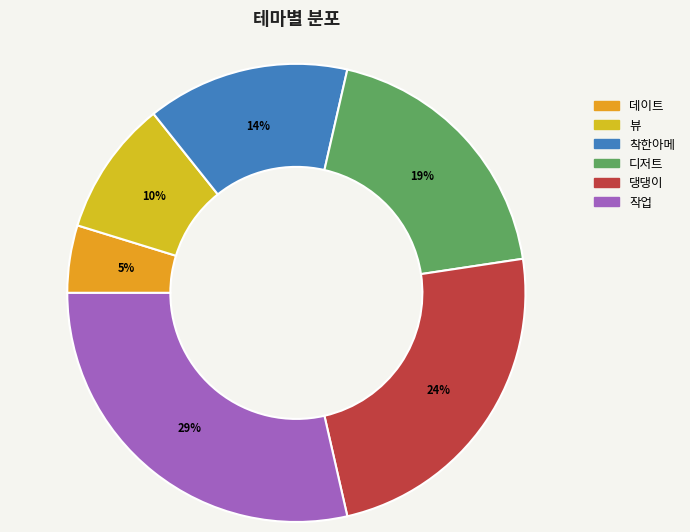

The 디저트 slice represents 7% of the pie. True or false?

False